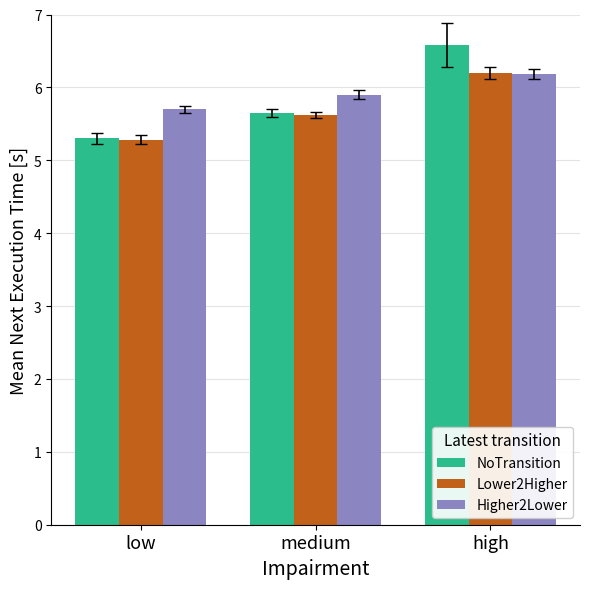

What is the total value across all series at low?

16.3